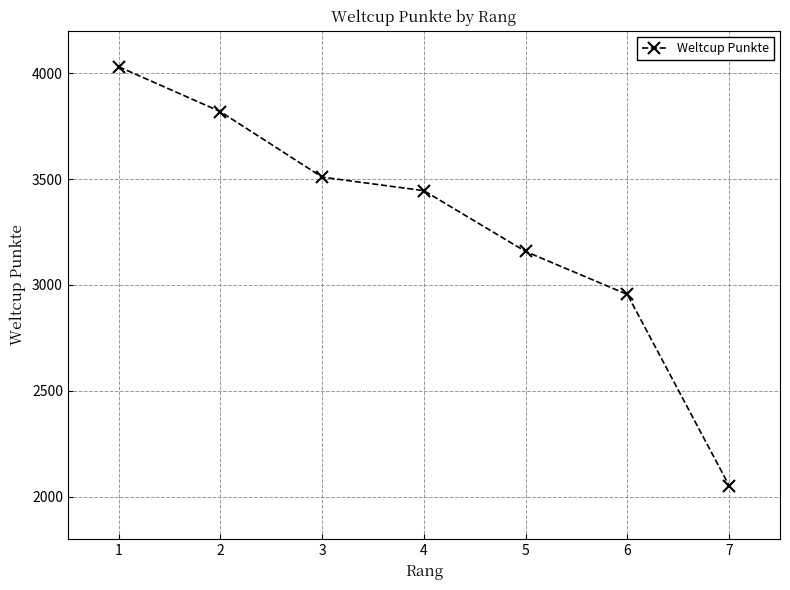

Does the chart have visible grid lines?

Yes